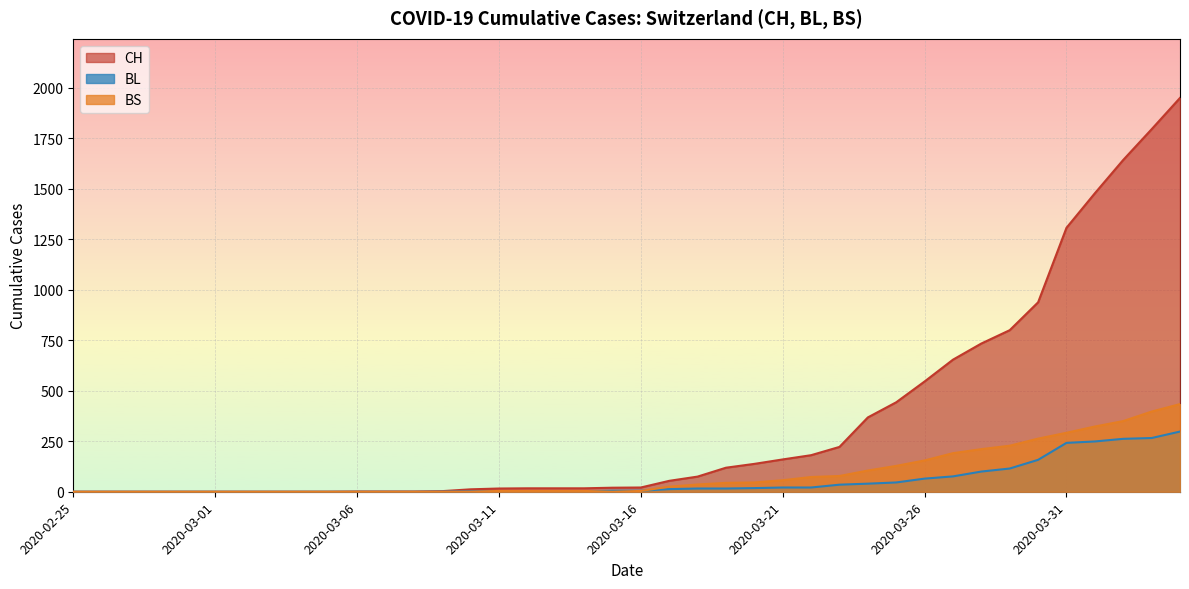

What is the sum of all BS values?

3456